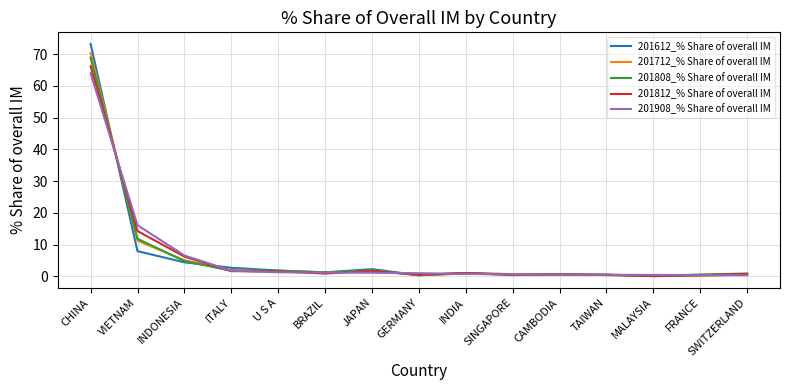

What is the highest value of the 201808_% Share of overall IM series?

68.9